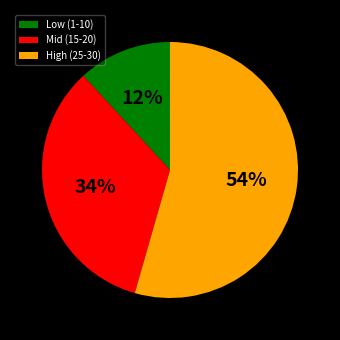

Rank the categories by value from highest to lowest.

High (25-30), Mid (15-20), Low (1-10)